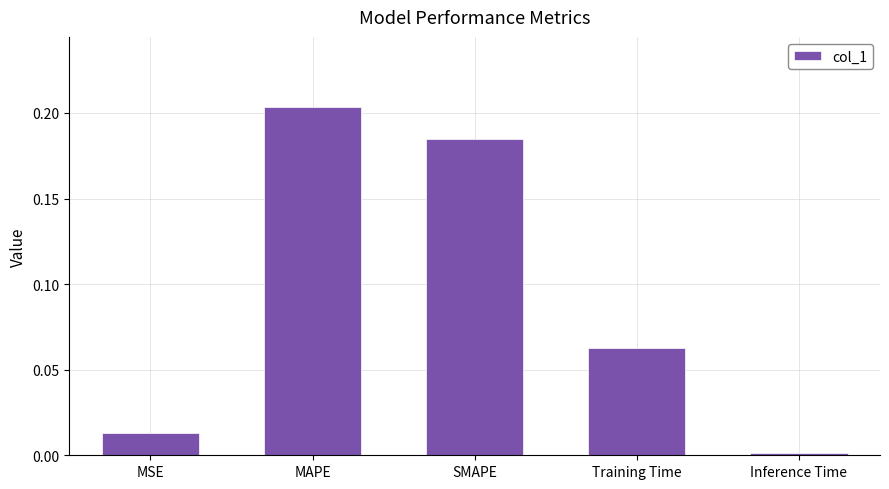

At which category does the chart reach its minimum across all series?

Inference Time